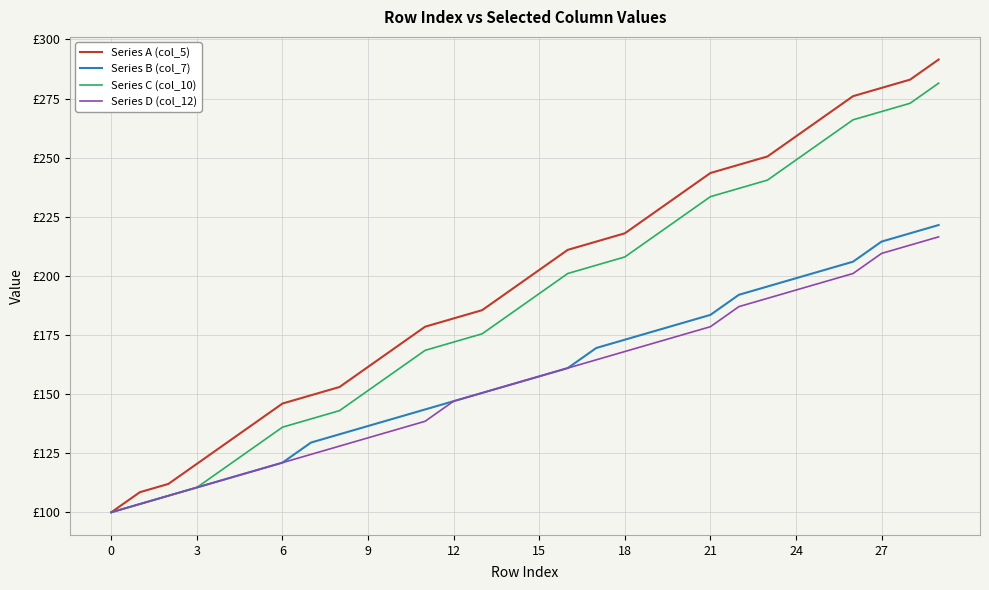

True or false: Series B (col_7) has more than 2 points higher than both neighbors.

False